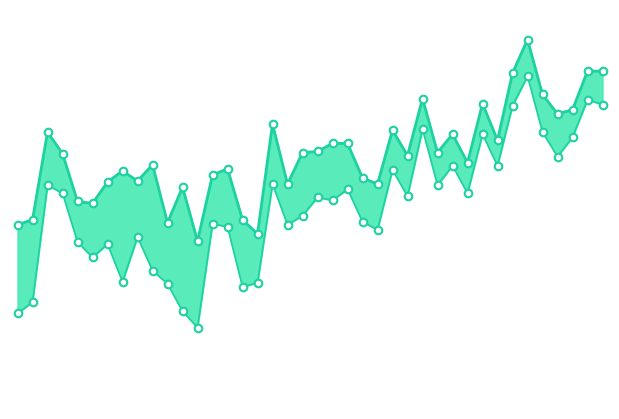

At how many categories does at least one series exceed 40?

40